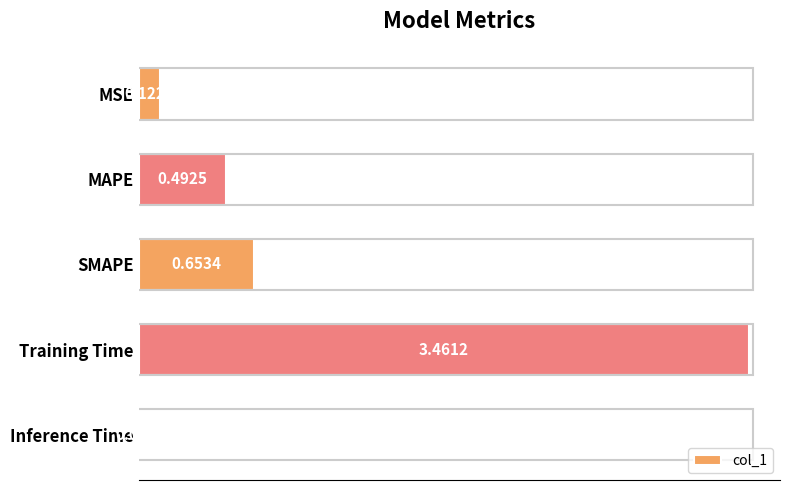

What is the difference between the maximum and second lowest values?

3.3